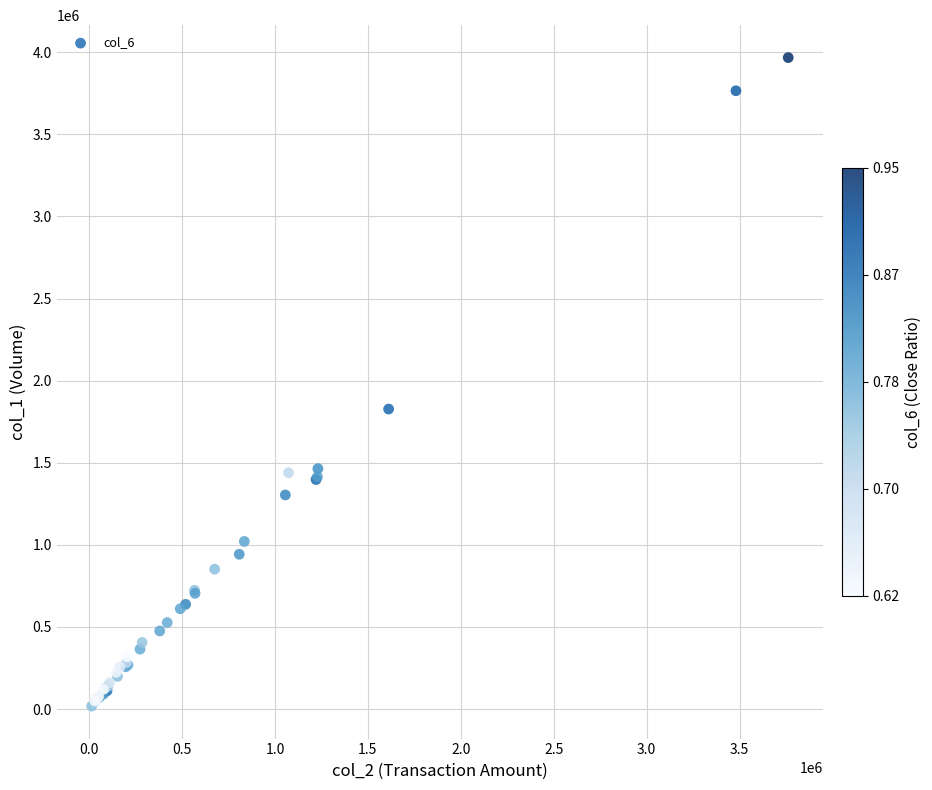

What Y value in the scatter plot is closest to 1992500?

1827000